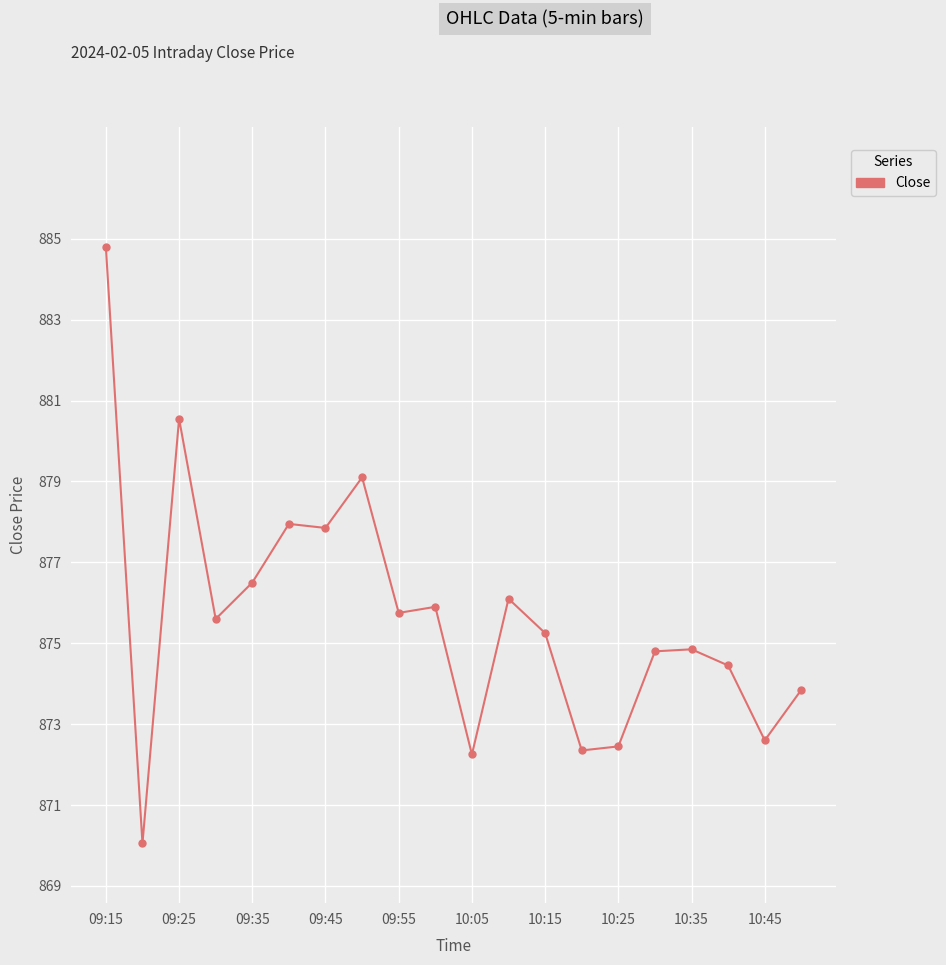

What is the maximum value shown in the chart?

884.8